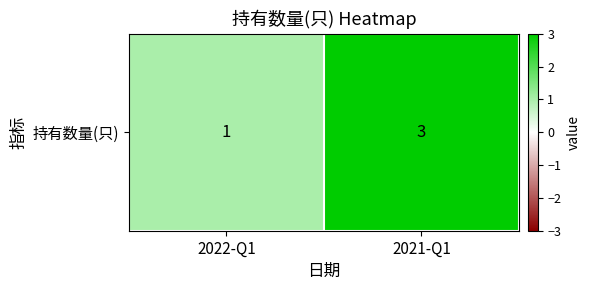

Rank the categories by value from highest to lowest.

2021-Q1, 2022-Q1